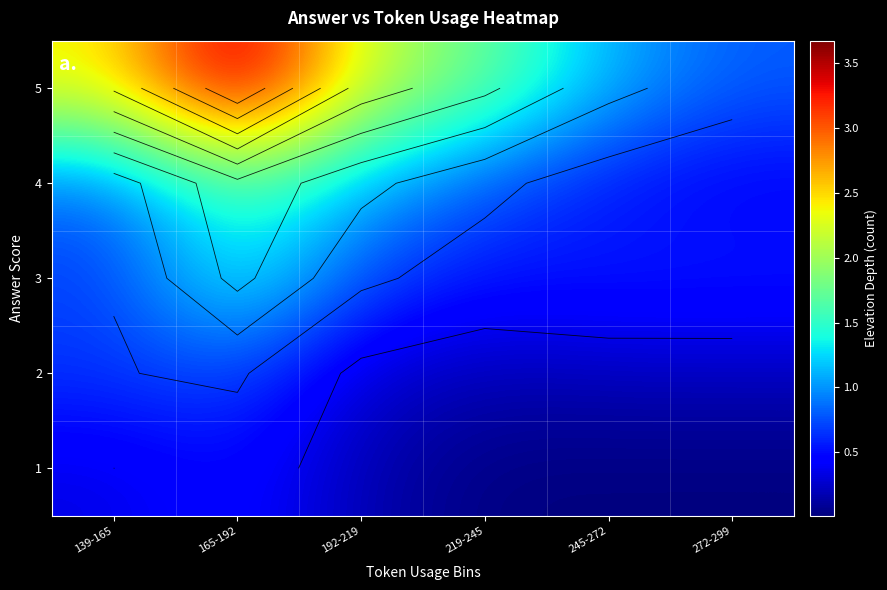

Is the value of row_4 at 245-272 greater than the value of row_3 at 219-245?

Yes